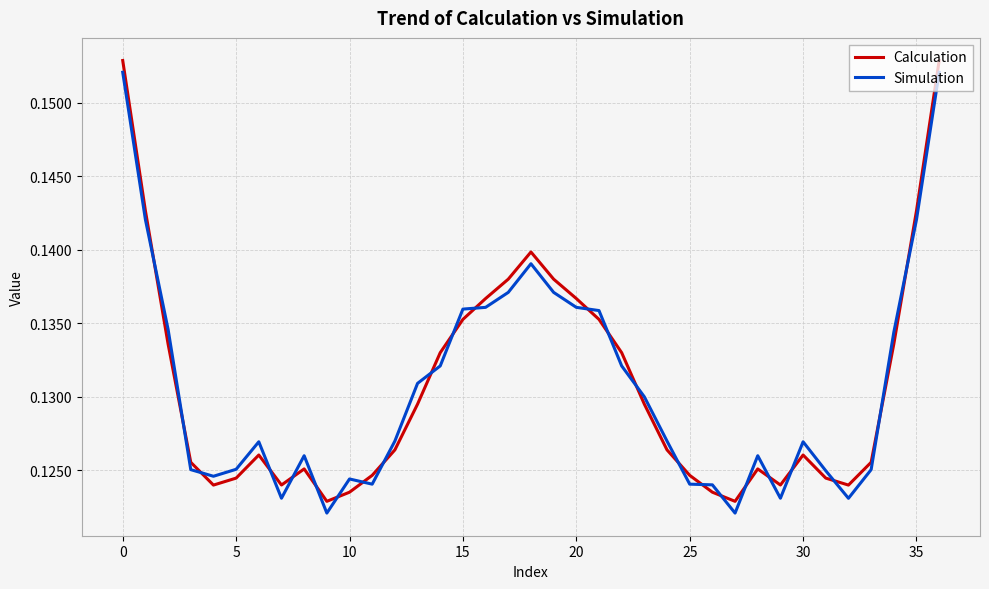

True or false: Simulation and Calculation intersect in this chart.

True